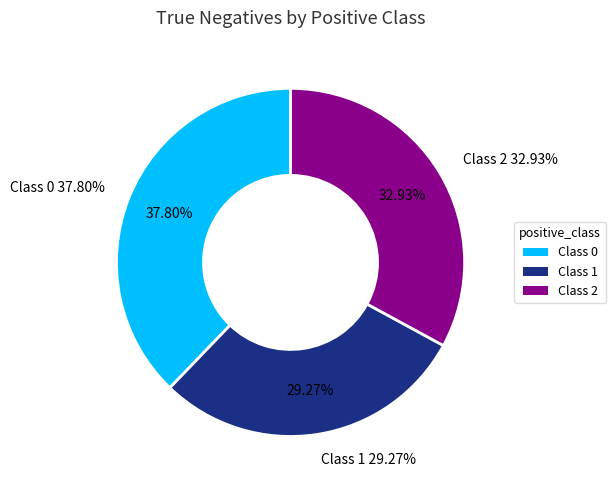

Rank the categories by value from lowest to highest.

Class 1, Class 2, Class 0